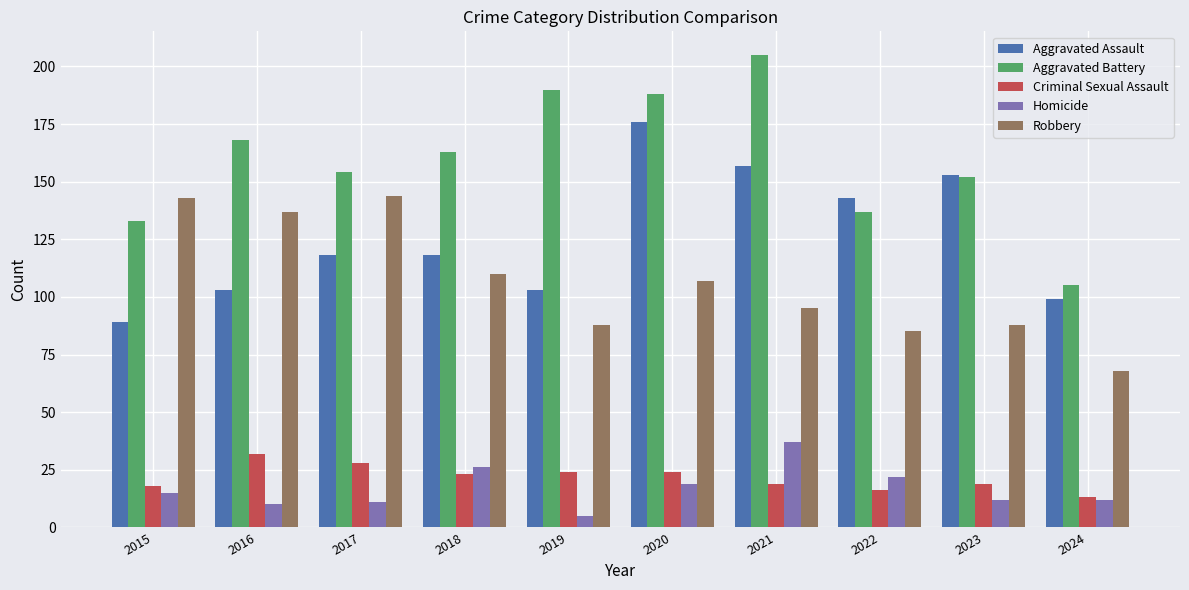

Reading left to right, list all the values displayed in this chart.

Aggravated Assault: 89	103	118	118	103	176	157	143	153	99
Aggravated Battery: 133	168	154	163	190	188	205	137	152	105
Criminal Sexual Assault: 18	32	28	23	24	24	19	16	19	13
Homicide: 15	10	11	26	5	19	37	22	12	12
Robbery: 143	137	144	110	88	107	95	85	88	68